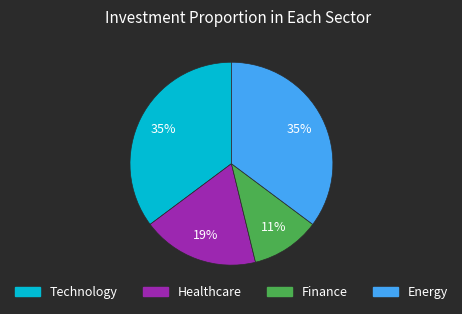

Is there a majority slice in this chart?

No